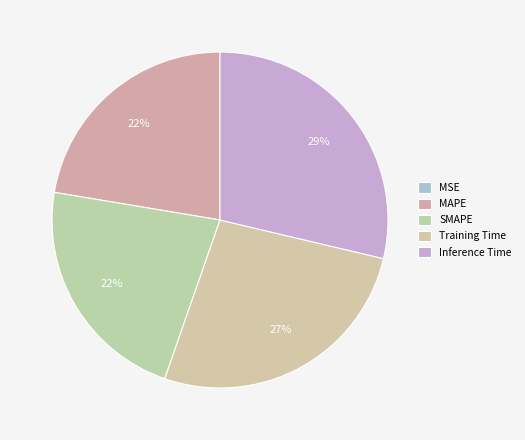

Count the number of slices in the pie.

5